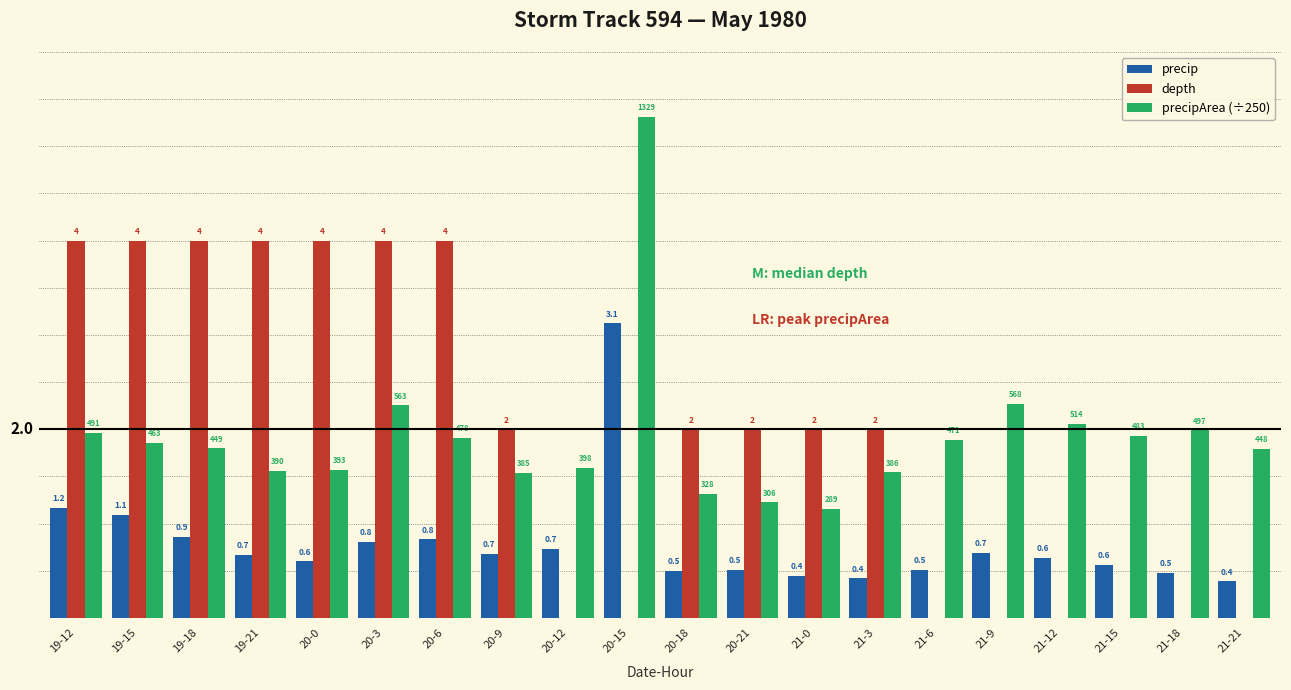

Which category has the highest value in the precipArea (÷250) series?

20-15